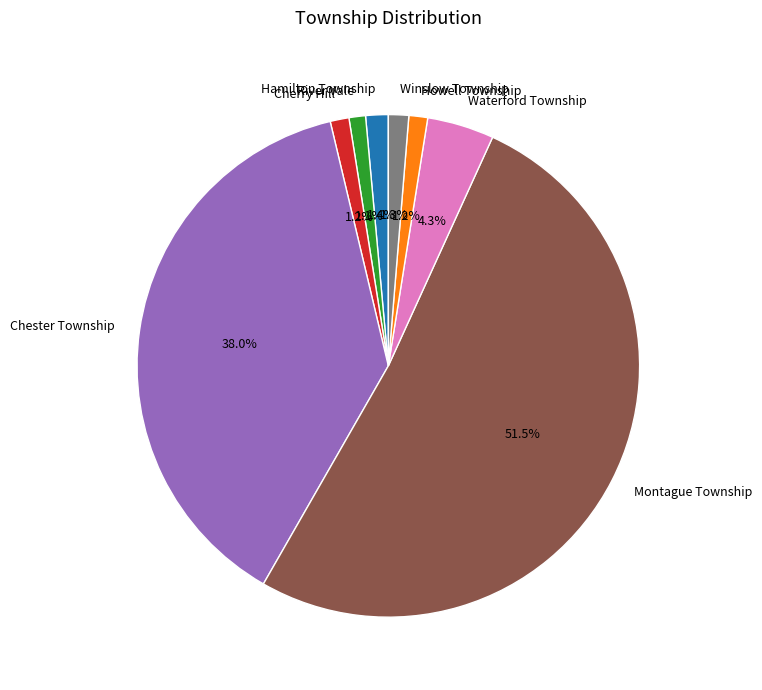

Which slice is the largest?

Montague Township